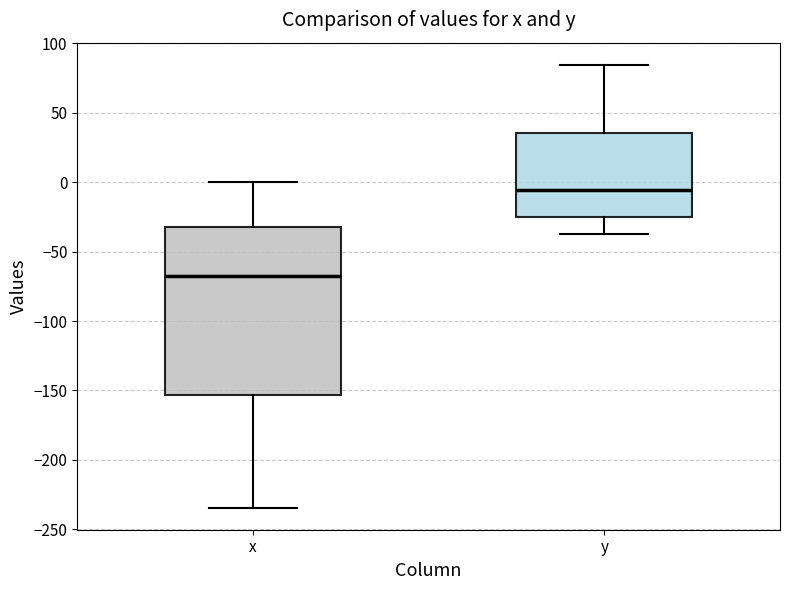

Which box is the tallest, from its lower edge to its upper edge?

x